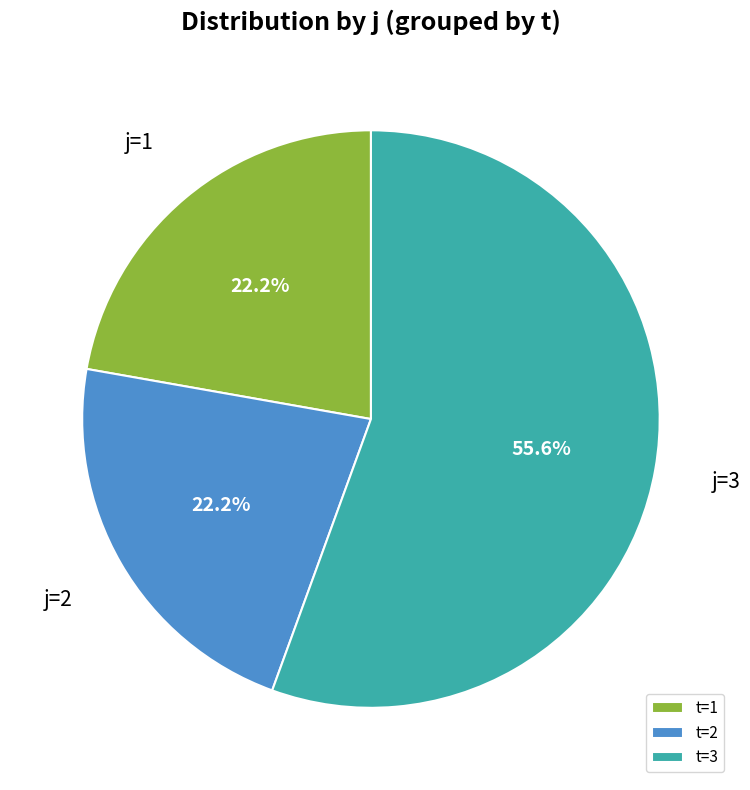

Is there any slice that represents more than half of the pie?

Yes